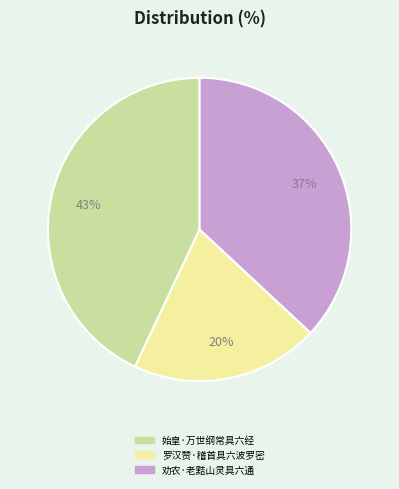

Combined, do 罗汉赞·稽首具六波罗密 and 始皇·万世纲常具六经 account for over 50%?

Yes